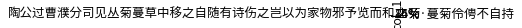

To the nearest percent, what is the average slice percentage?

50%